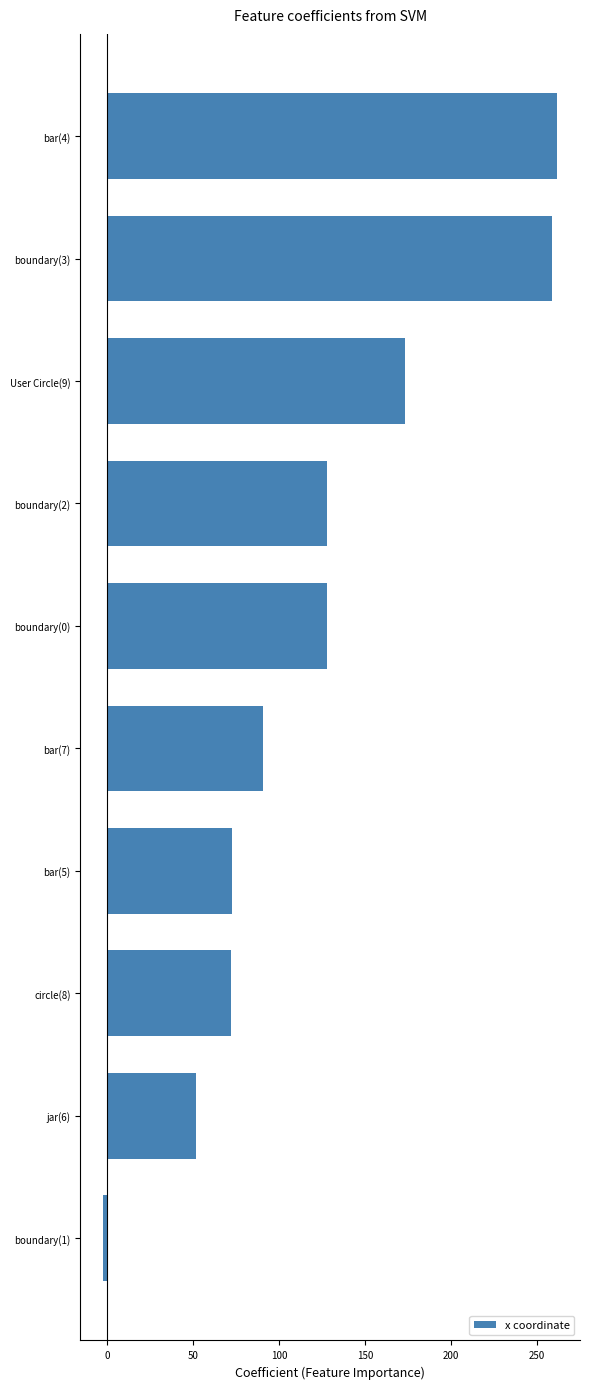

How many values are below zero?

1